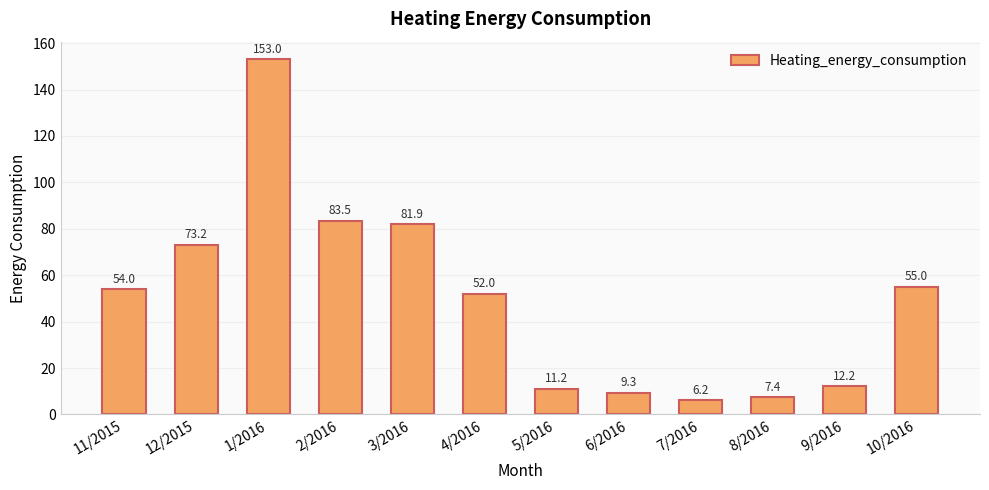

Which category has the highest value across all series?

1/2016